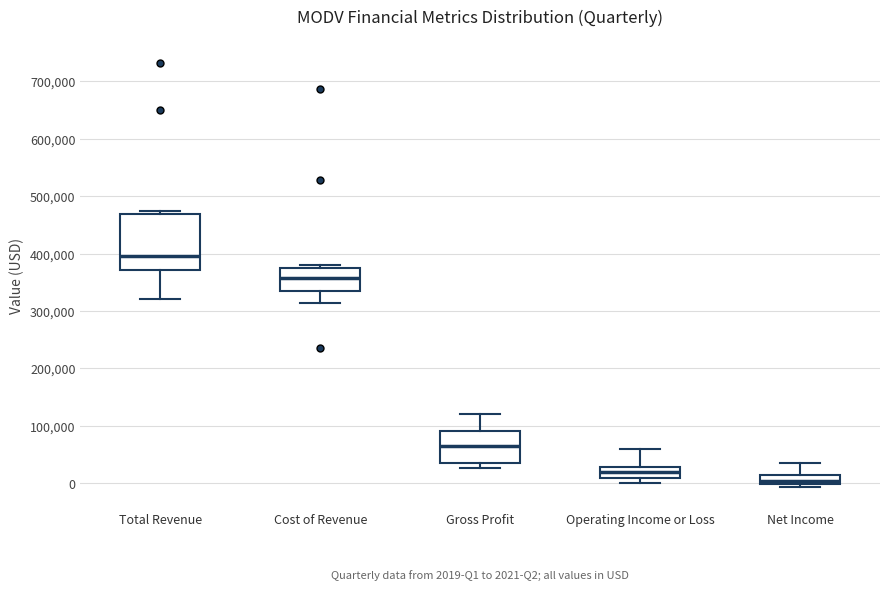

Which box has the highest median line?

Total Revenue